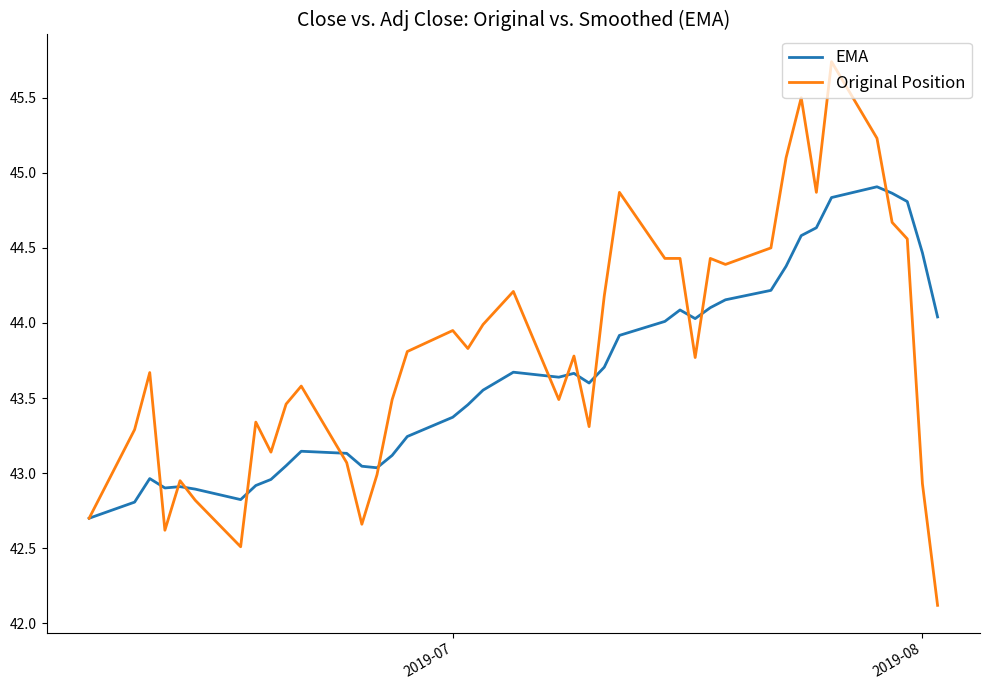

Rank the series by their maximum value, from lowest to highest.

EMA, Original Position